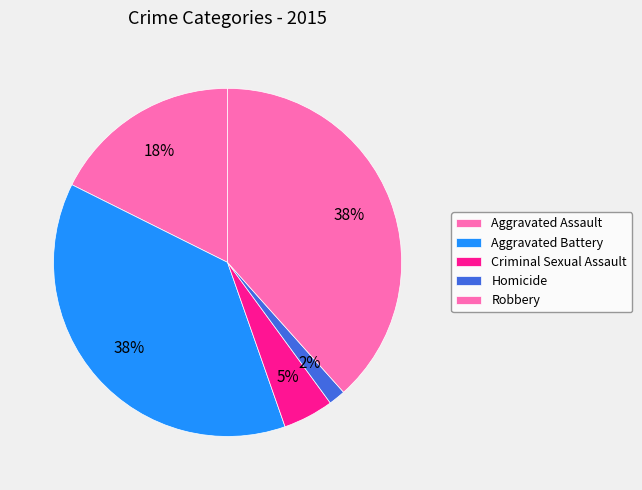

True or false: Homicide accounts for 1% of the total.

False